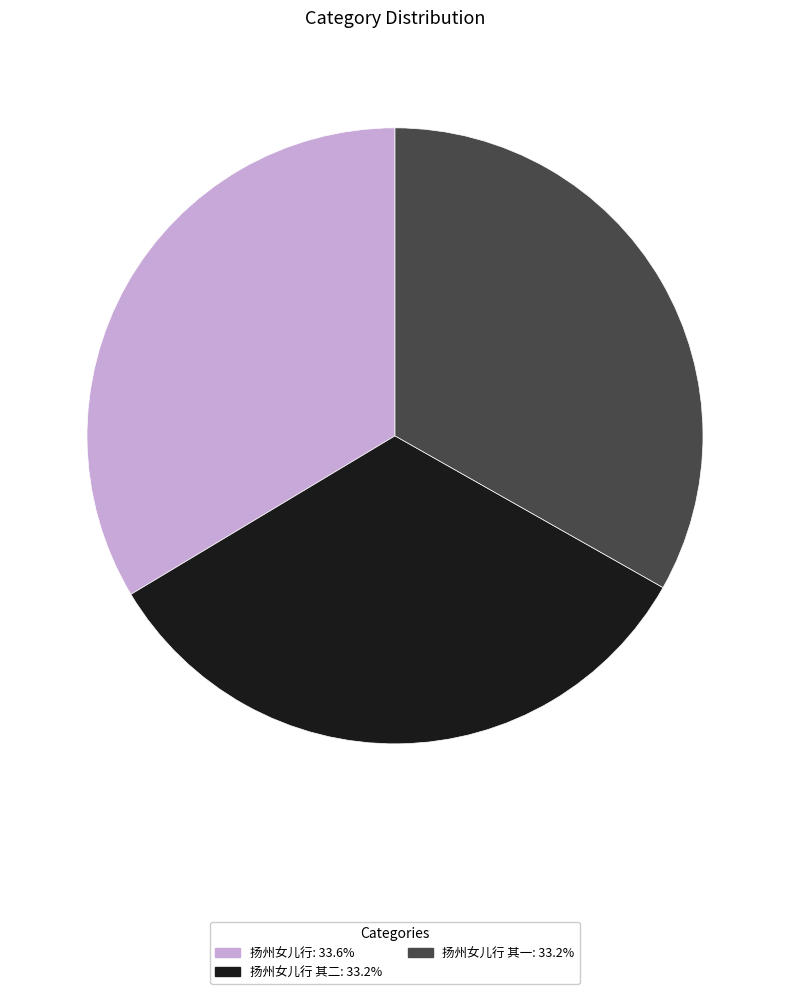

Is the sum of 扬州女儿行 其二: 33.2% and 扬州女儿行 其一: 33.2% greater than half?

Yes